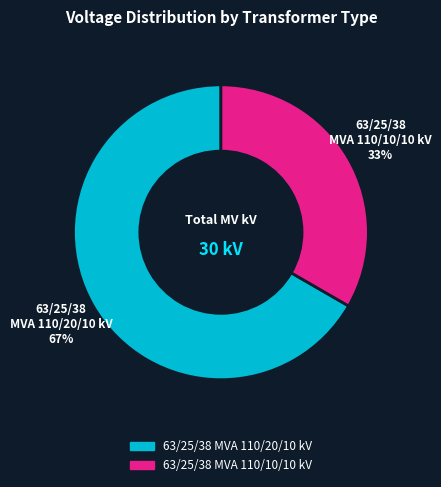

Is there any slice that represents more than half of the pie?

Yes